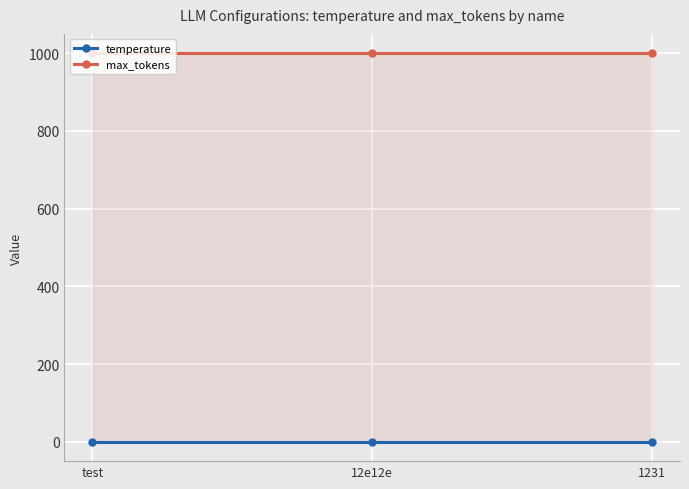

What position from the right is 1231?

1